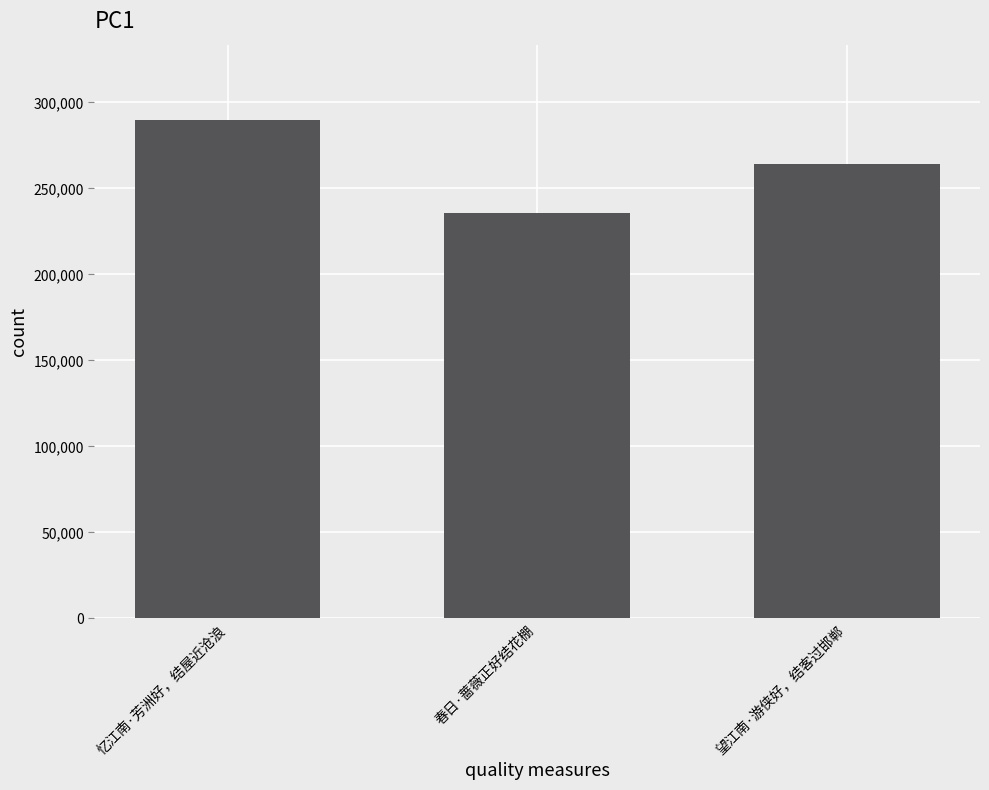

Which label corresponds to the smallest value in the chart?

春日·蔷薇正好结花棚